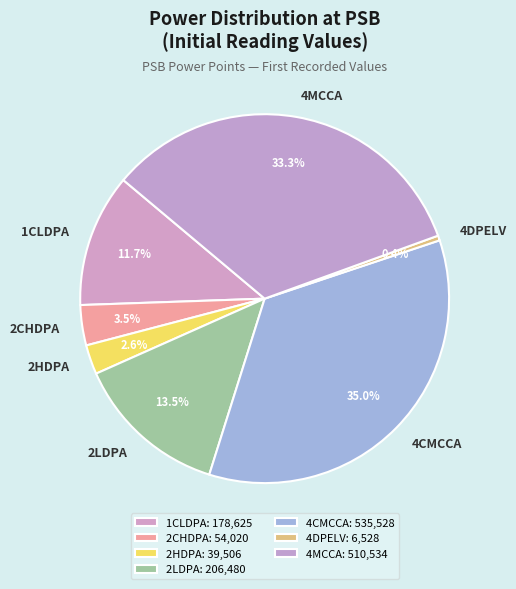

Count the number of slices in the pie.

7